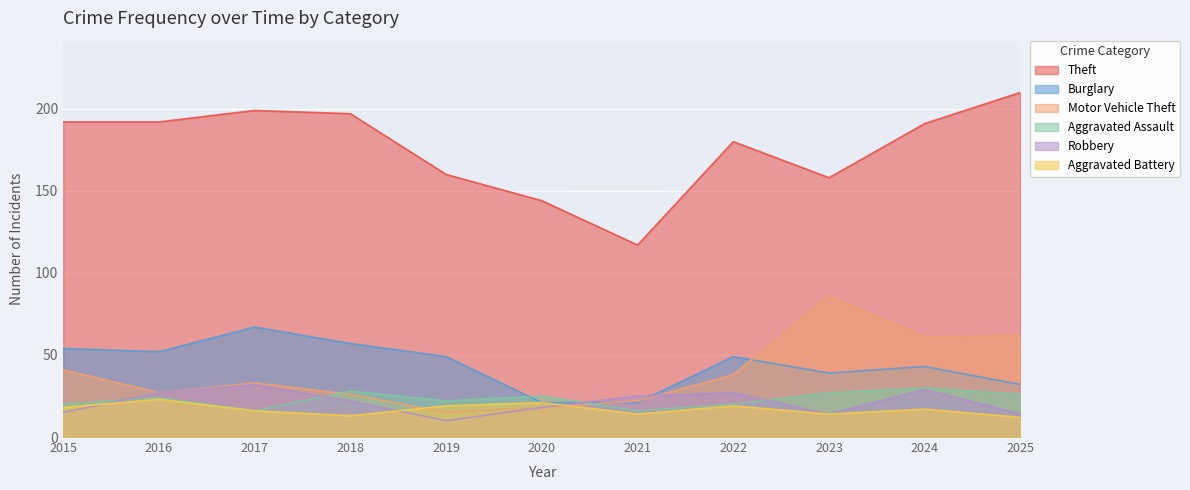

At which category does the chart reach its minimum across all series?

2019